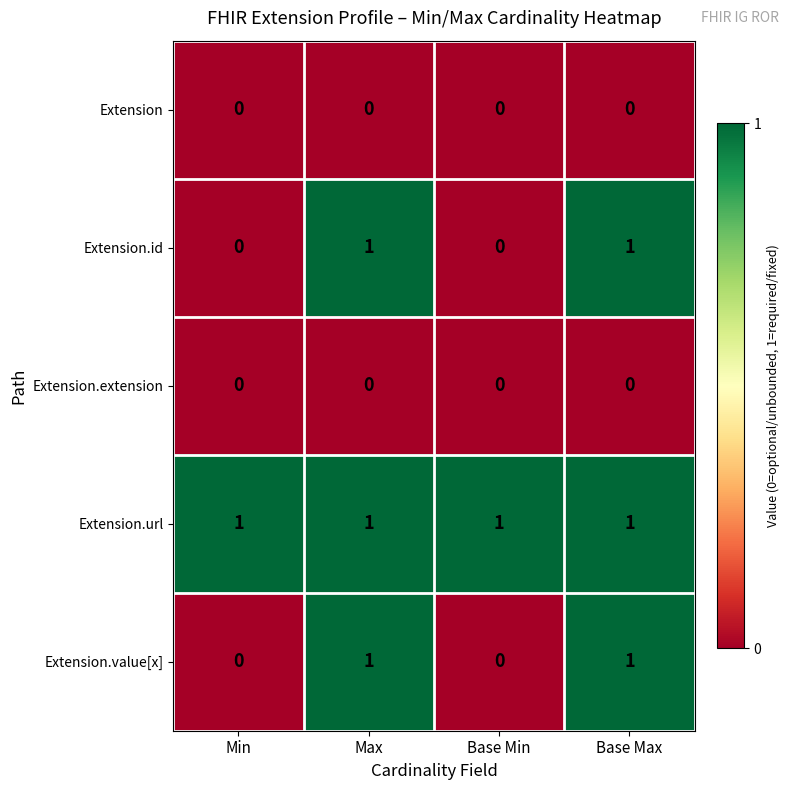

Is it true that Extension.extension equals 0 at Base Min?

True